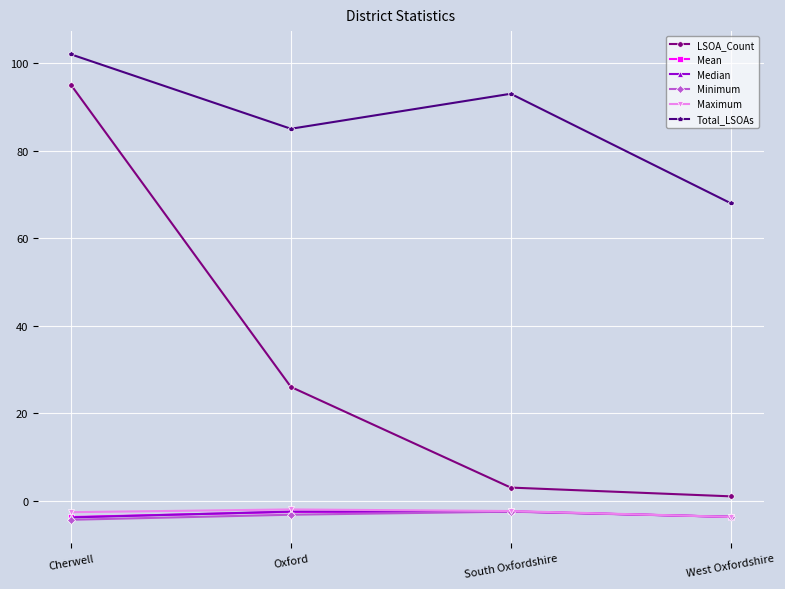

Which series has the largest range (max minus min)?

LSOA_Count